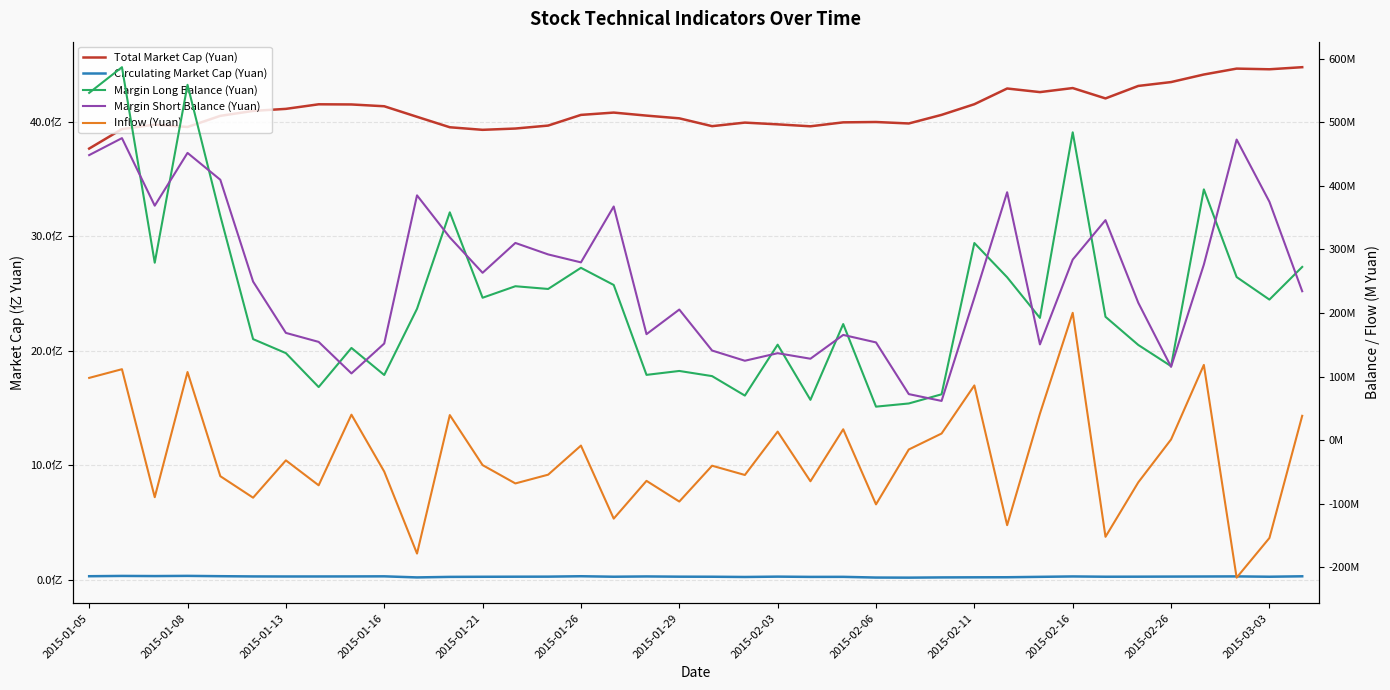

The value of Margin Long Balance (Yuan) at 2015-02-16 is 484013244. True or false?

True